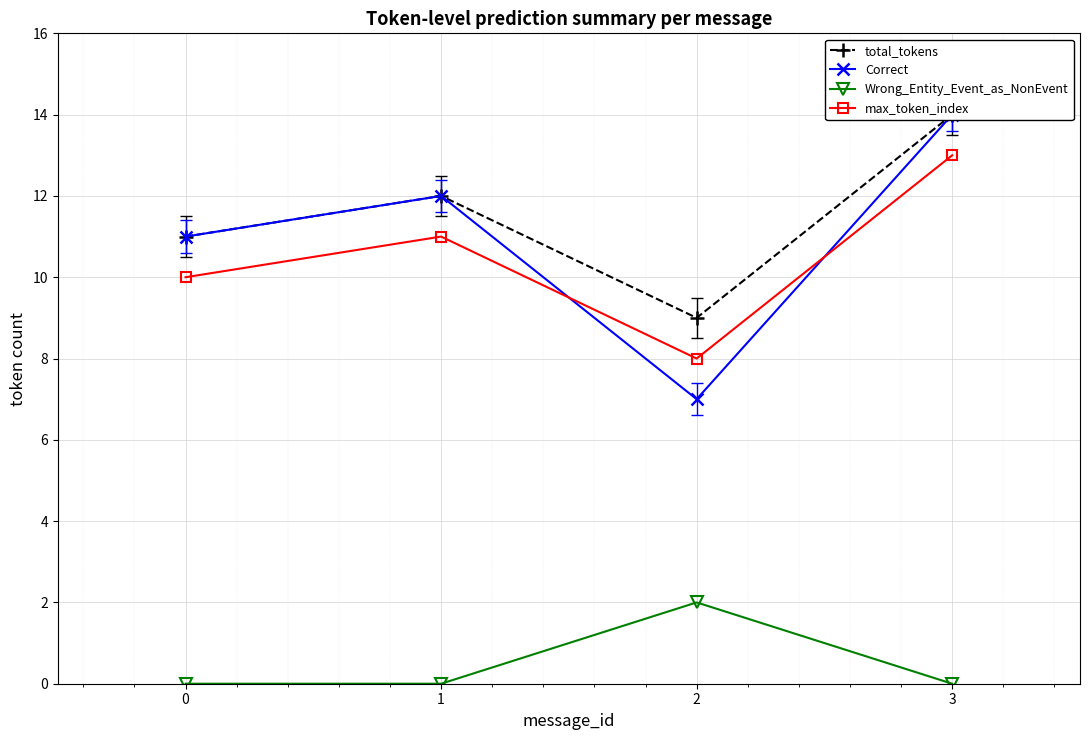

Reading left to right, transcribe all the data shown in this chart.

total_tokens: 0=11	1=12	2=9	3=14
Correct: 0=11	1=12	2=7	3=14
Wrong_Entity_Event_as_NonEvent: 0=0	1=0	2=2	3=0
max_token_index: 0=10	1=11	2=8	3=13